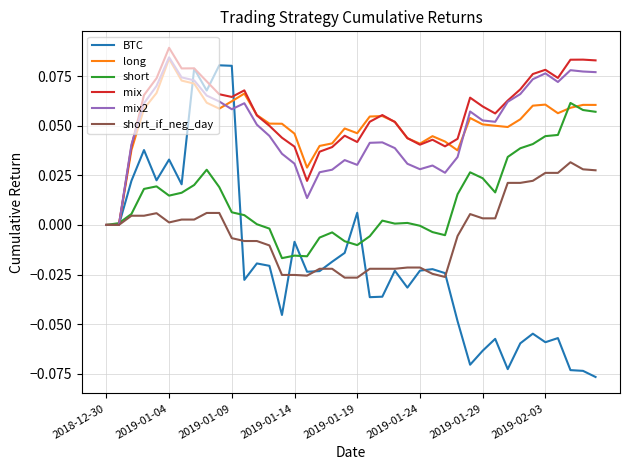

Which series has the largest range (max minus min)?

BTC